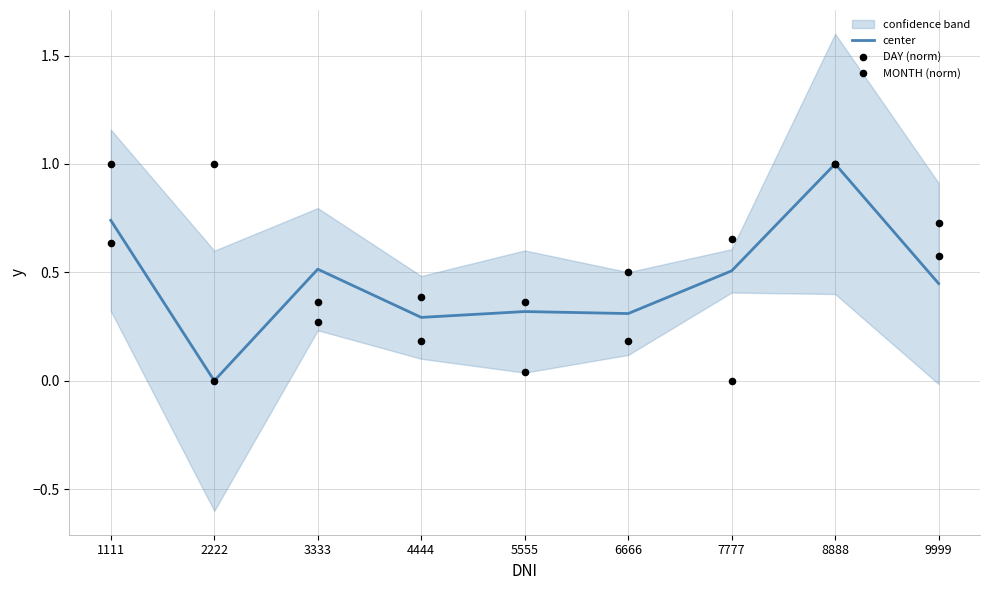

At which category is the sum across all series the highest?

8888